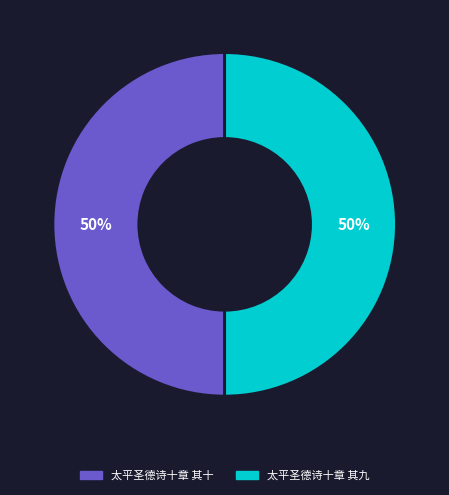

True or false: 太平圣德诗十章 其十 accounts for 44% of the total.

False